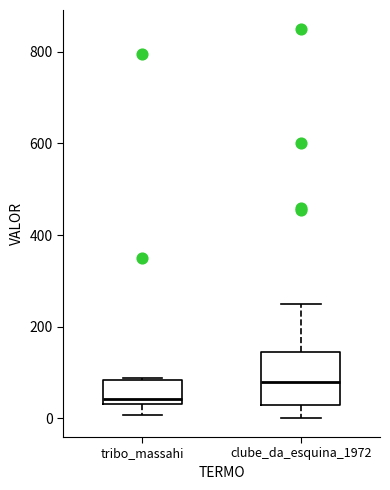

Which box's median line is the lowest?

tribo_massahi